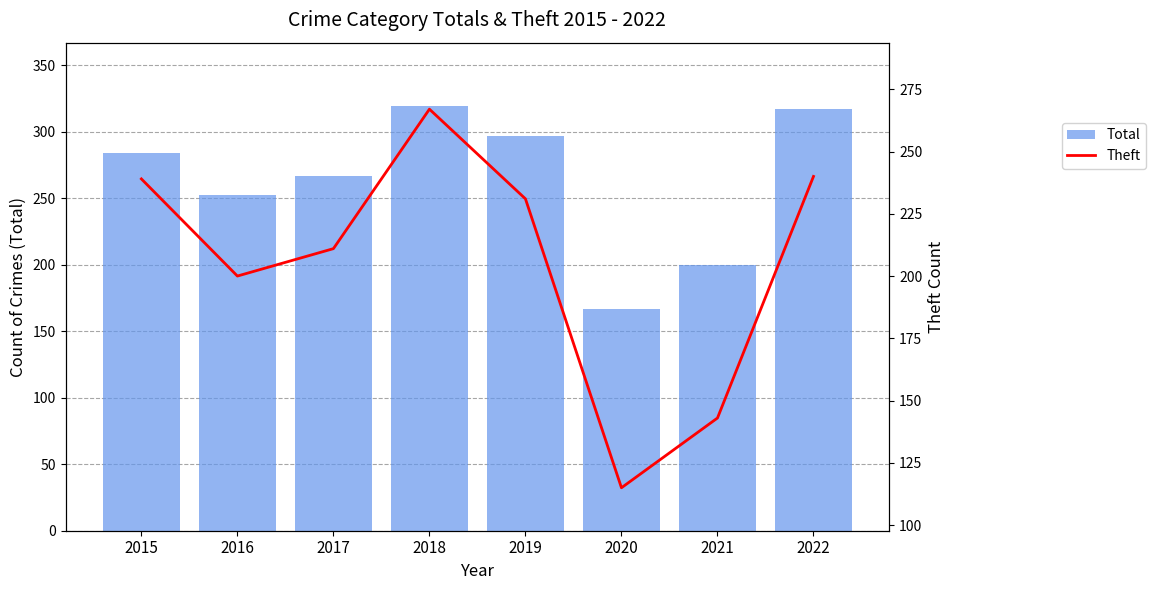

At which label is Theft closest to 191?

2016